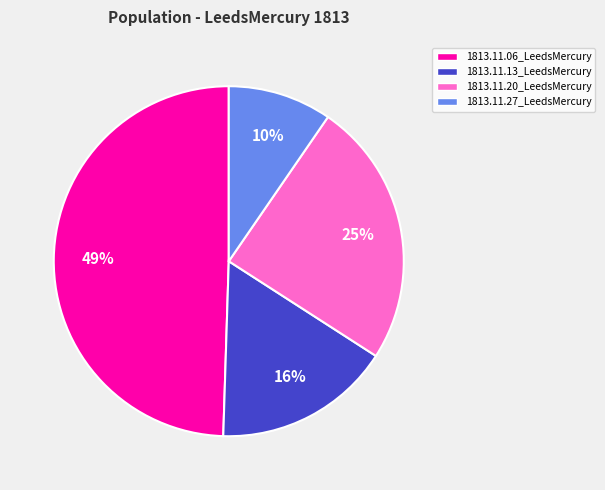

True or false: 1813.11.27_LeedsMercury accounts for 19% of the total.

False